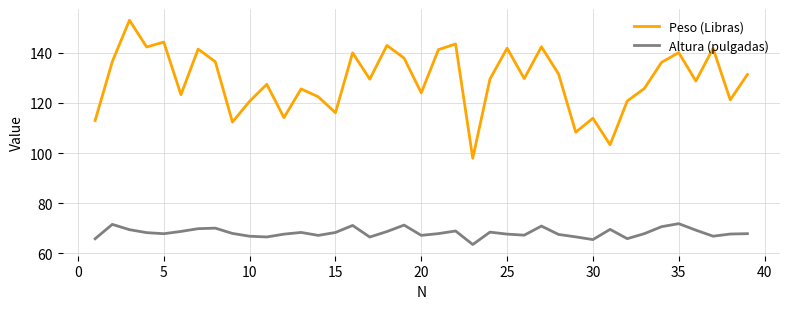

What is the maximum value for Peso (Libras)?

153.0